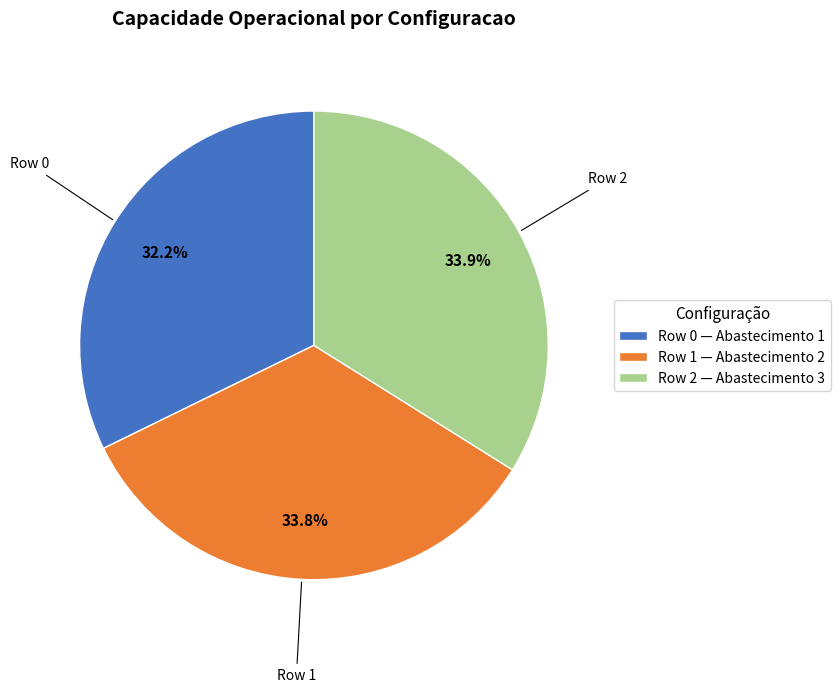

Count the number of slices in the pie.

3